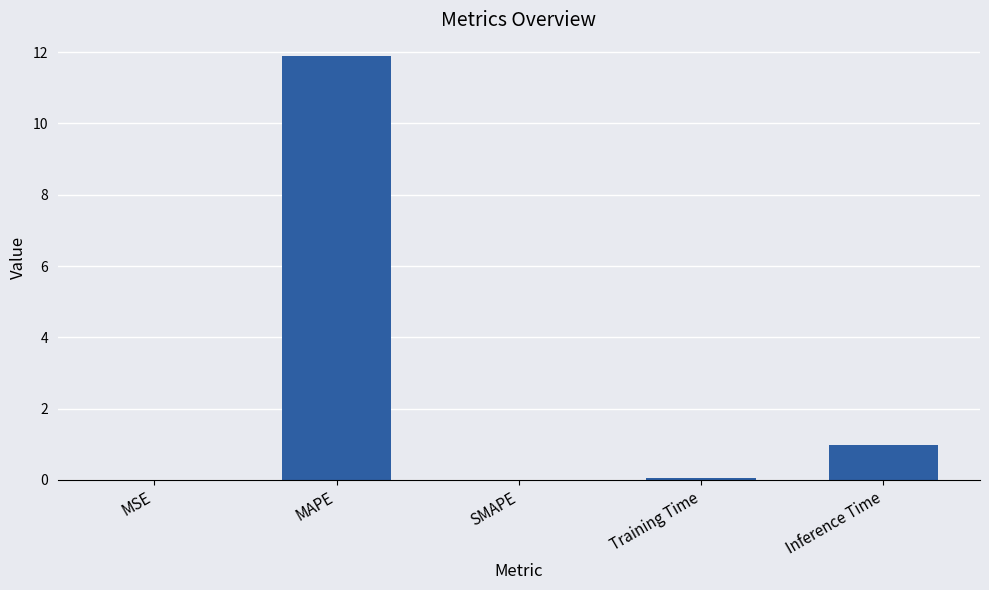

Where is the data nearest to the value 5?

Inference Time